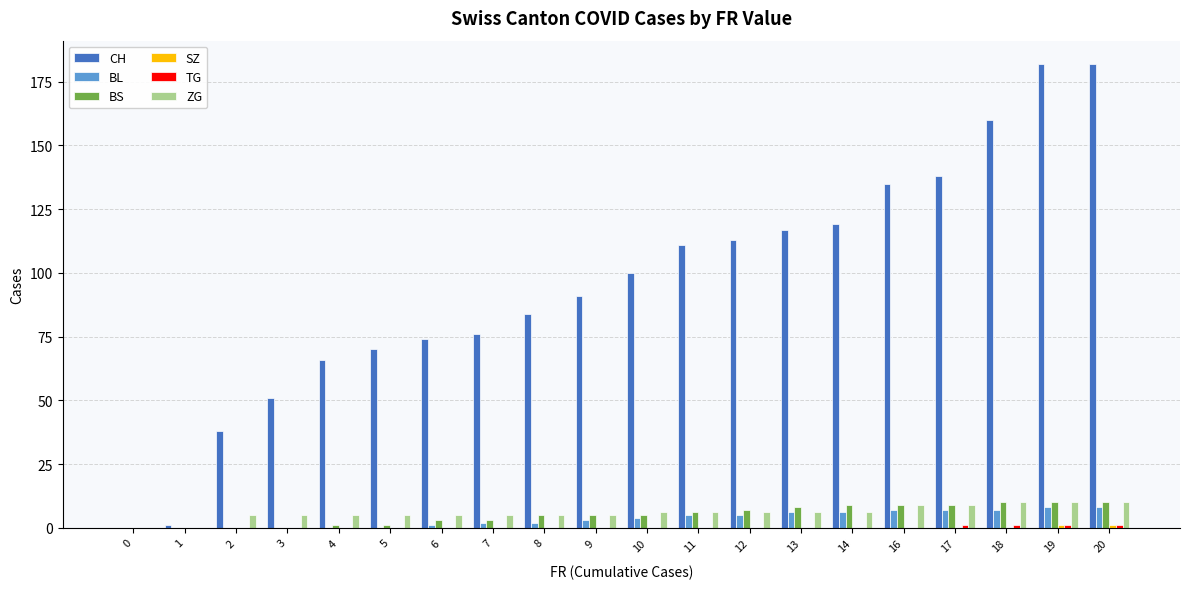

Which series has the largest total across all categories?

CH